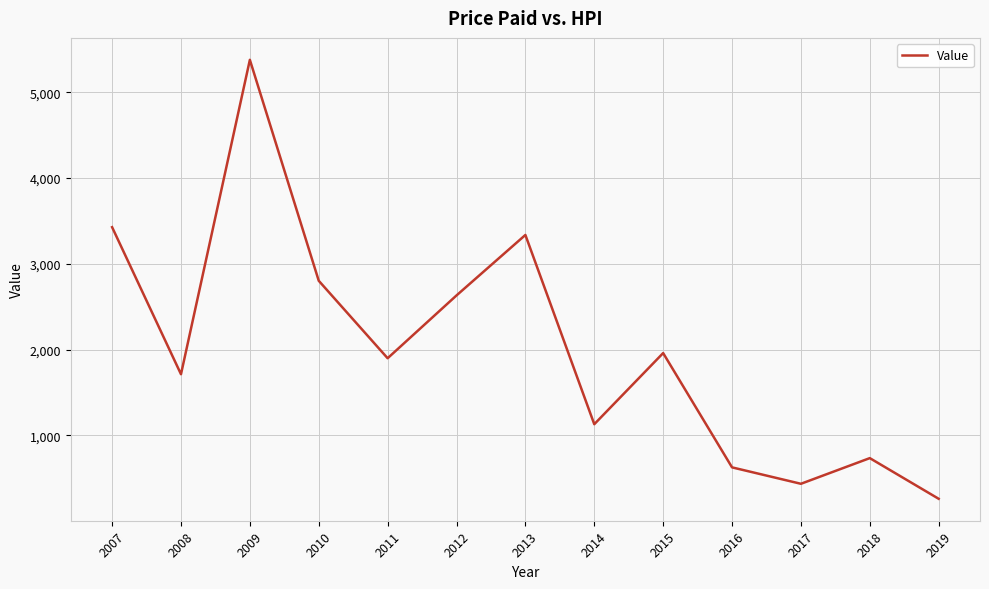

List the labels in order of value, smallest first.

2019, 2017, 2016, 2018, 2014, 2008, 2011, 2015, 2012, 2010, 2013, 2007, 2009